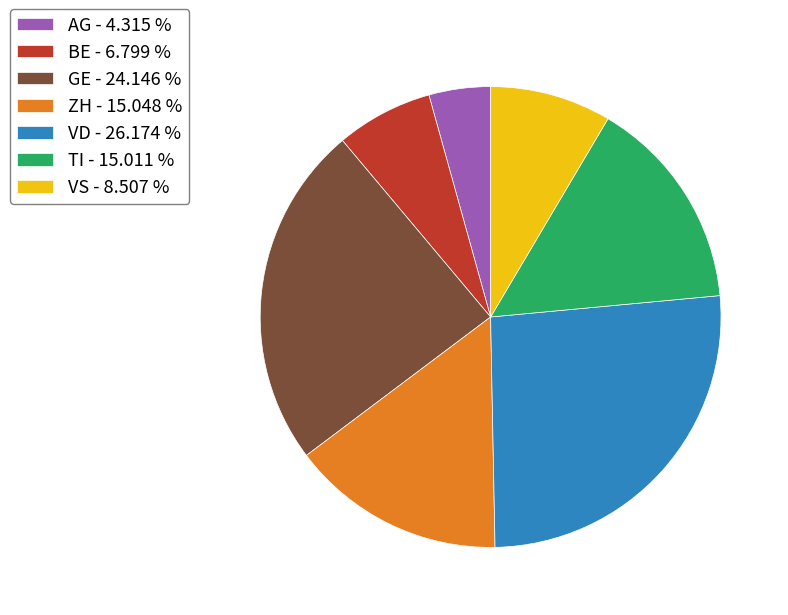

True or false: AG accounts for 4% of the total.

True